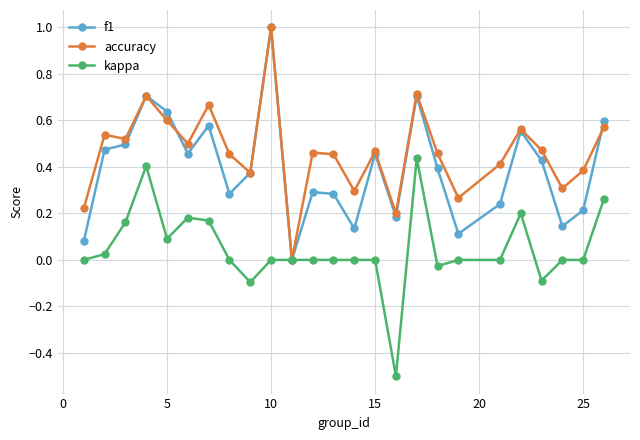

True or false: f1 has more than 1 interior local peaks.

True